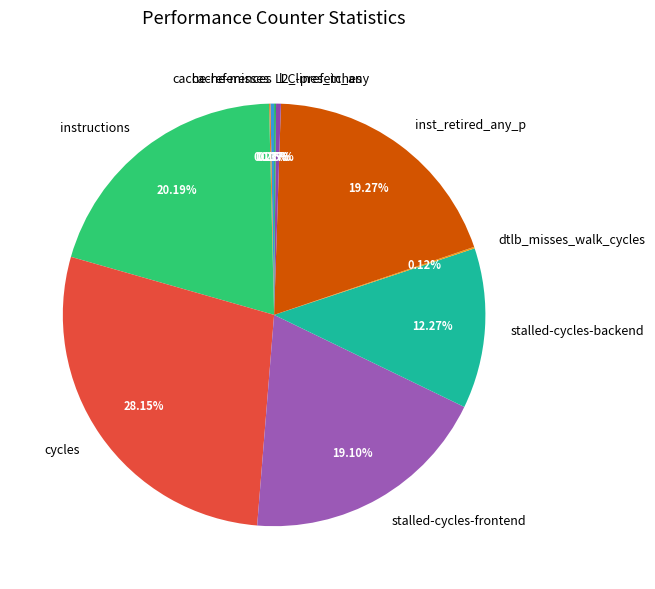

What is the largest slice in the pie chart?

cycles